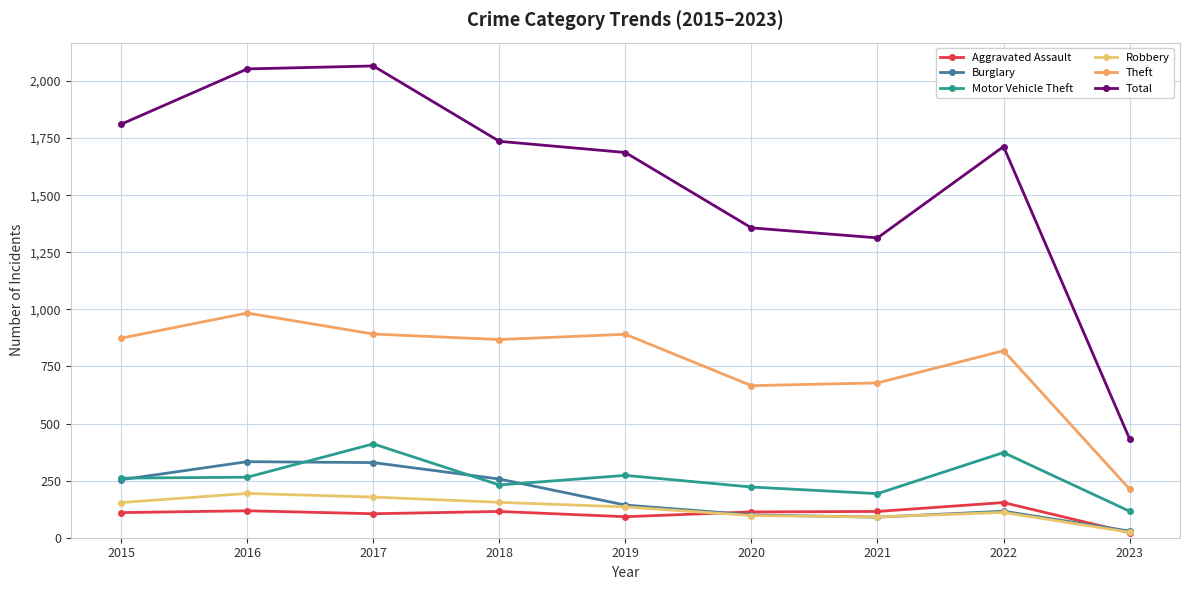

In Total, how many points are lower than both neighbors (excluding endpoints)?

1